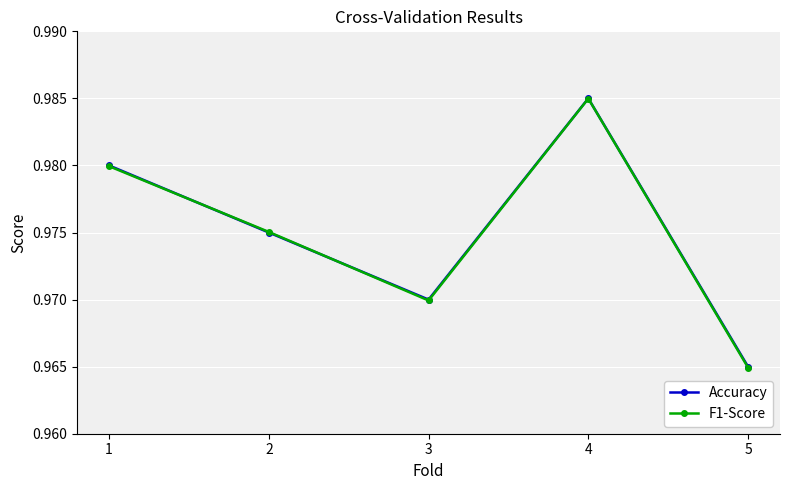

The F1-Score series shows 1.3 at 5. True or false?

False